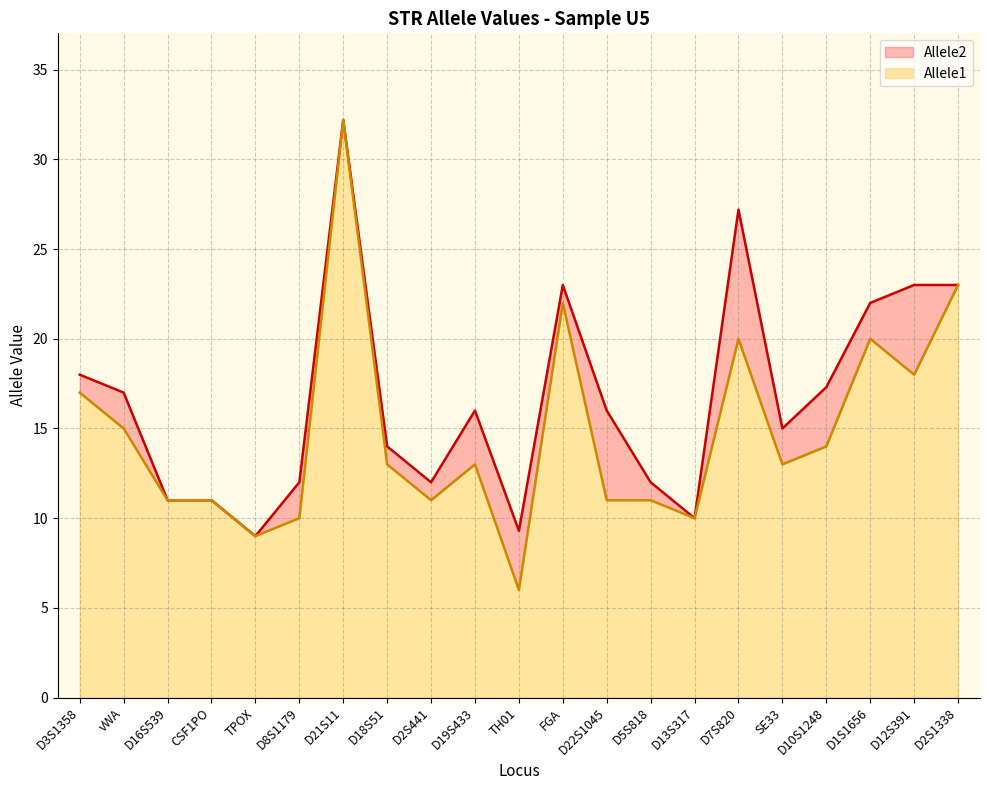

How many data points in Allele2 are less than 16?

10